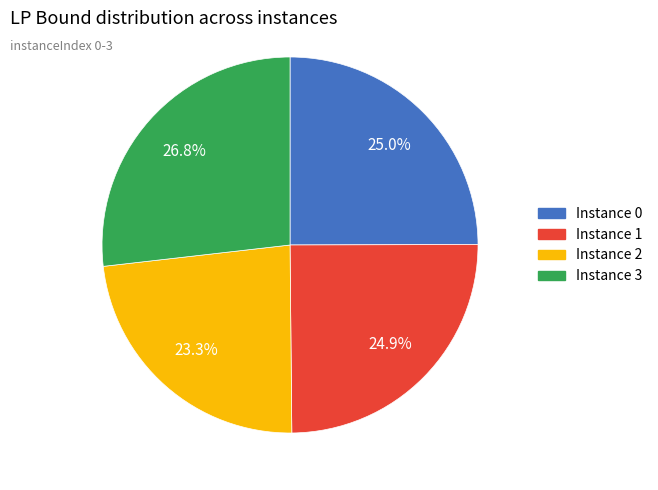

To the nearest percent, what is the average slice percentage?

25%